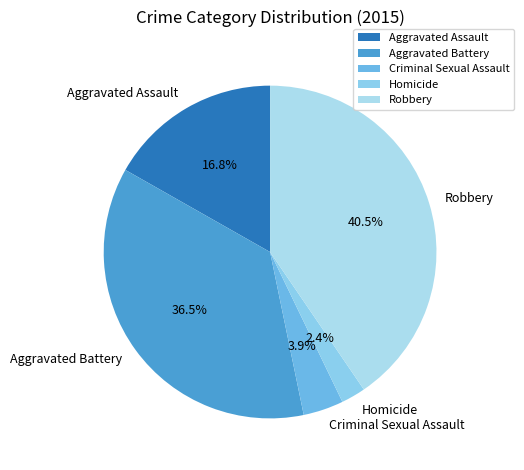

Rank the categories by value from lowest to highest.

Homicide, Criminal Sexual Assault, Aggravated Assault, Aggravated Battery, Robbery